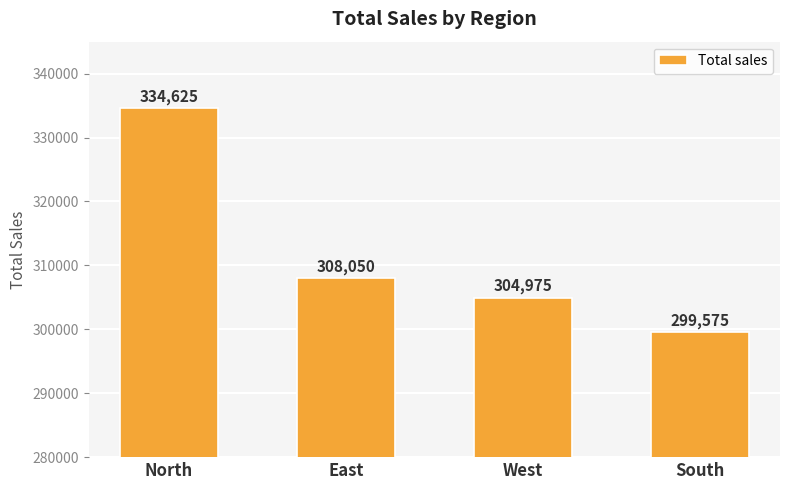

How many distinct data groups are displayed?

1